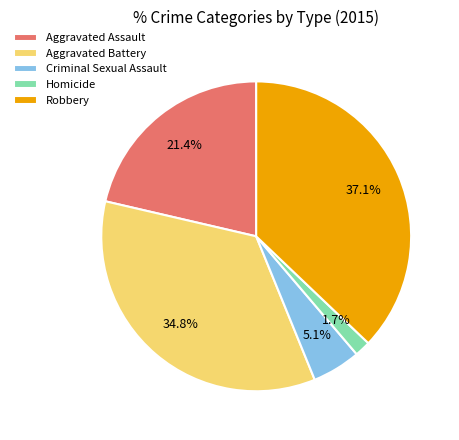

Count the number of slices in the pie.

5